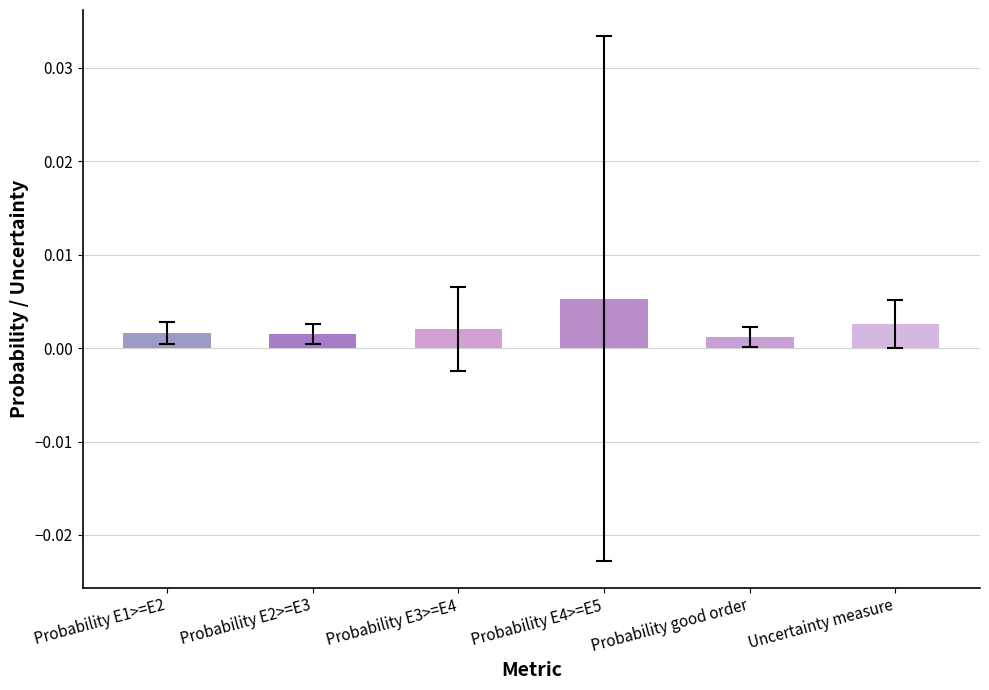

How many values are between 0 and 1?

6